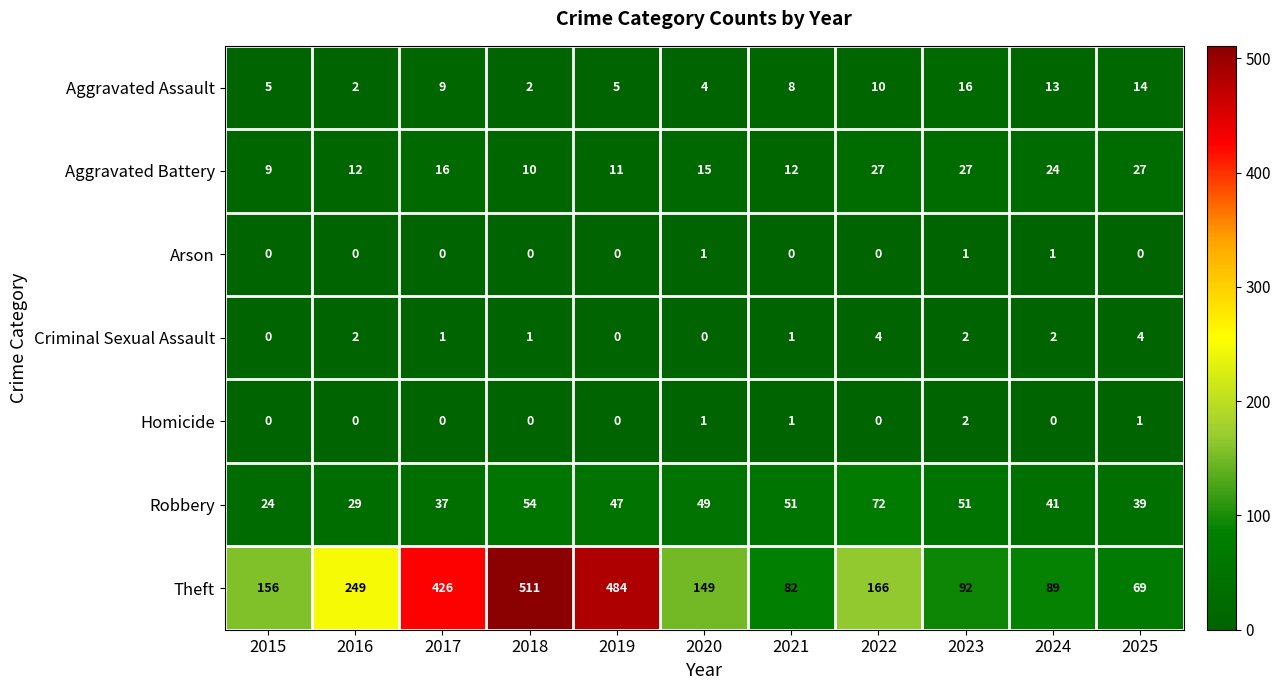

The Aggravated Assault series shows 13 at 2024. True or false?

True